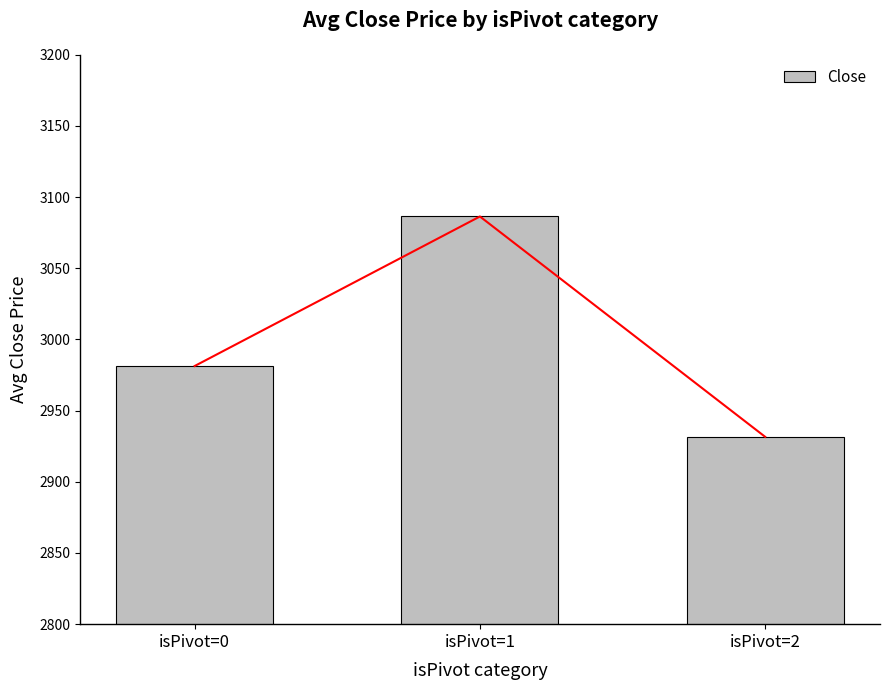

What value does the data have at isPivot=2?

2931.6